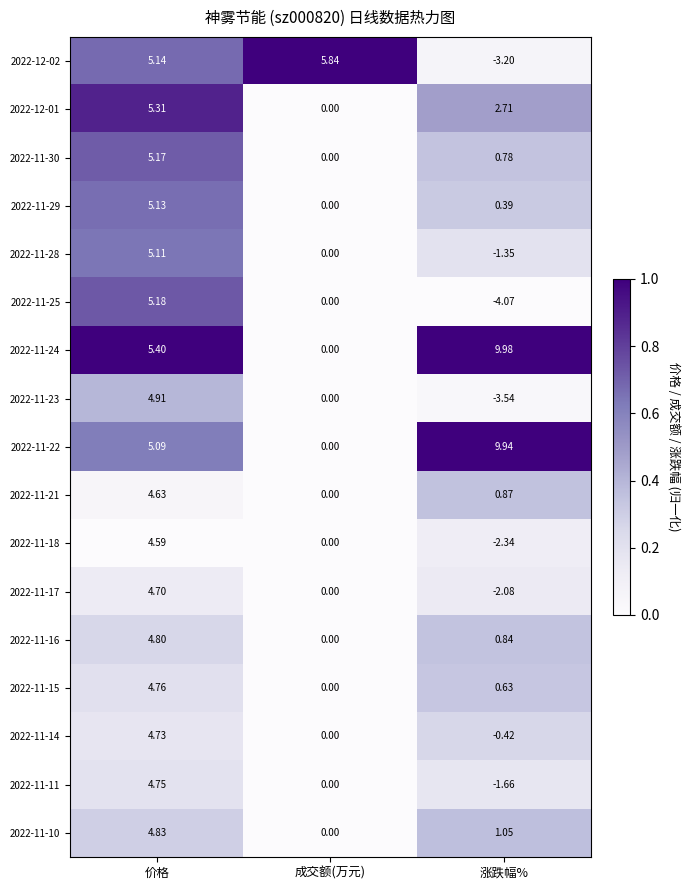

List the labels in order of 2022-11-14 value, largest first.

价格, 成交额(万元), 涨跌幅%